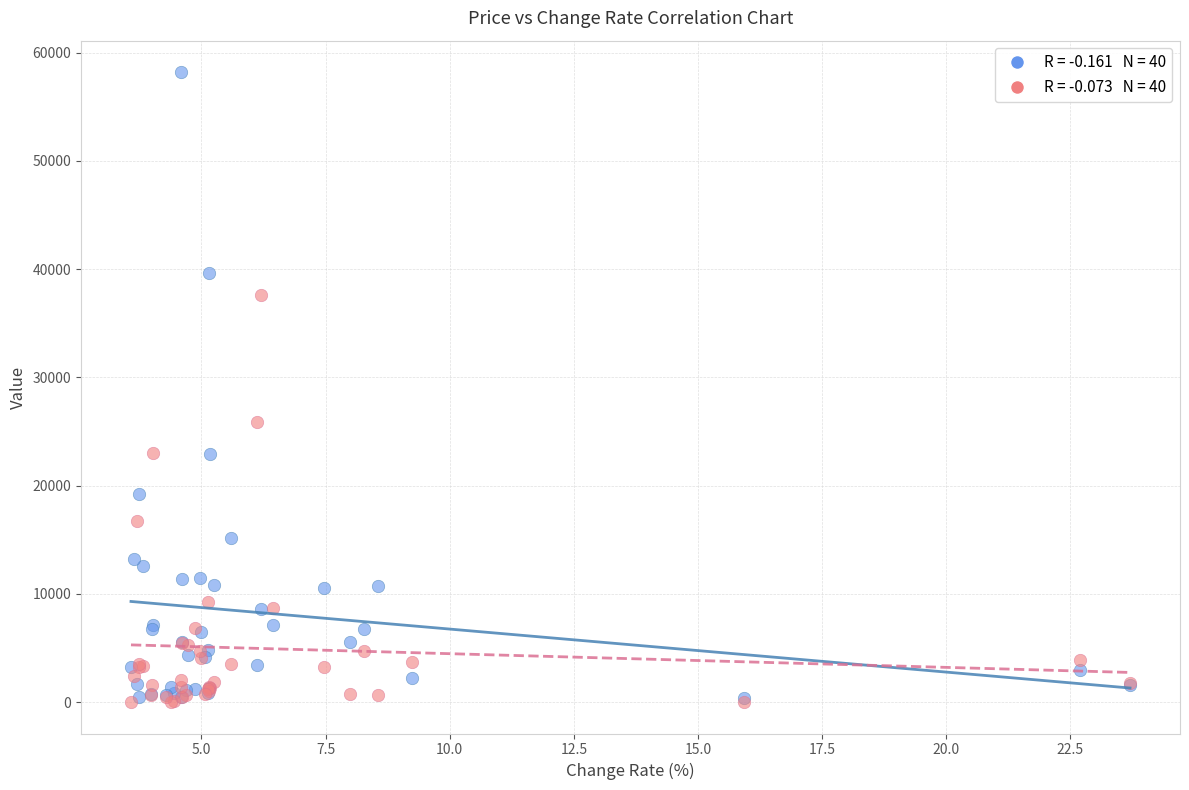

Across all series, what Y value is closest to 29102?

25890